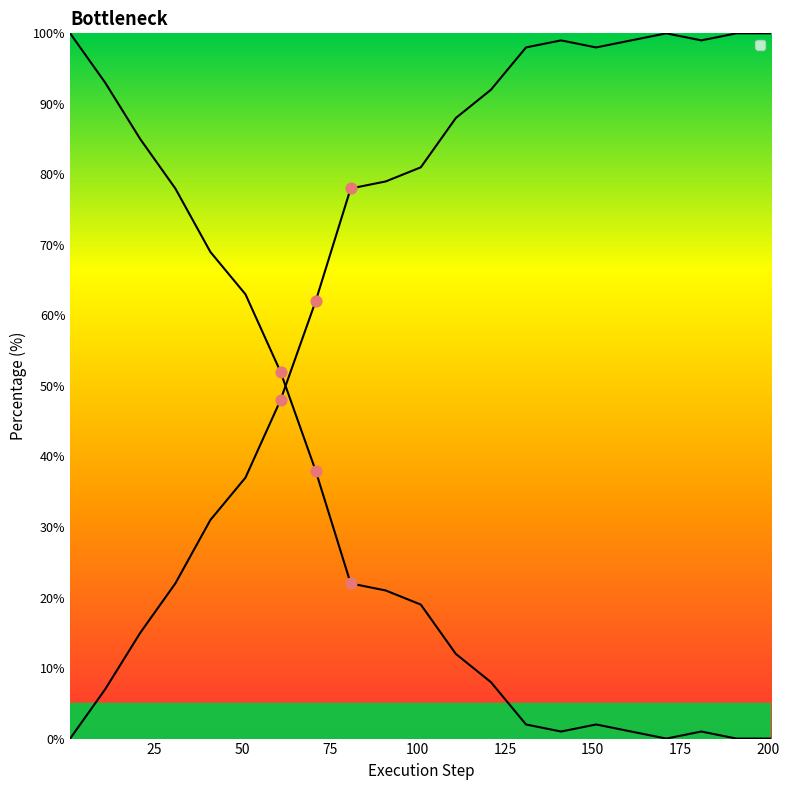

Which series has the largest Y range (max minus min)?

_4 (% col4)